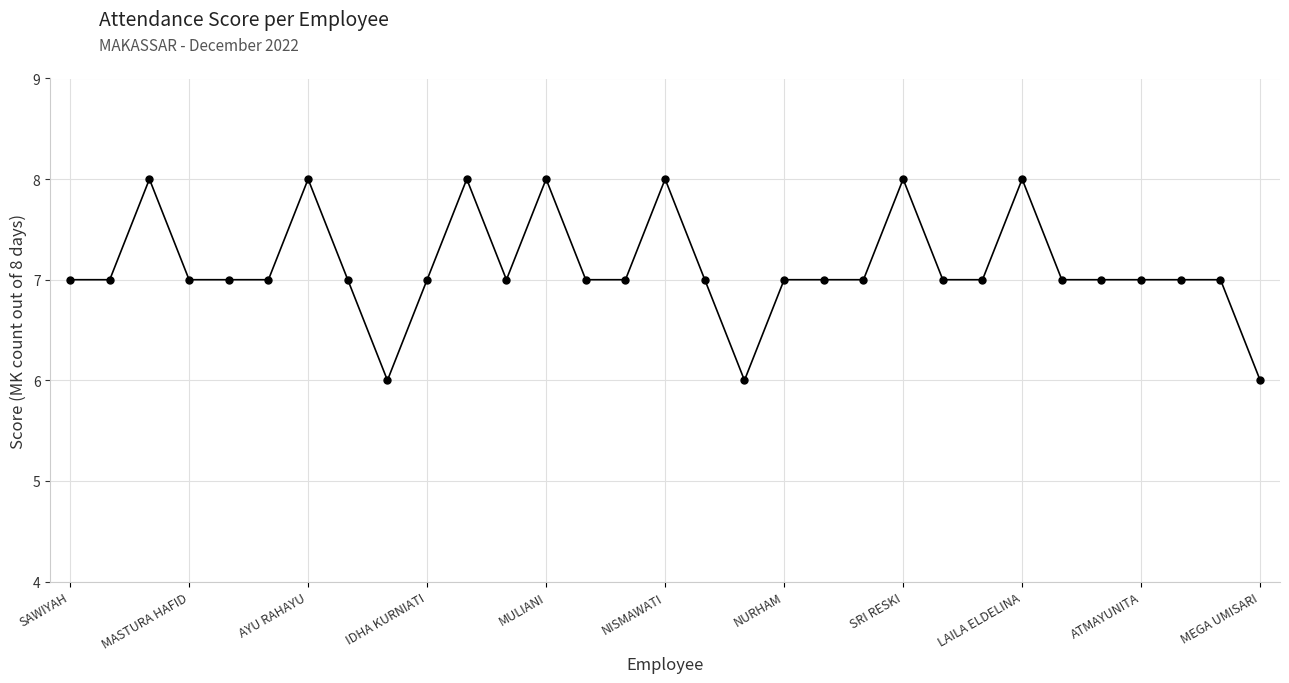

What is the minimum value shown in the chart?

6